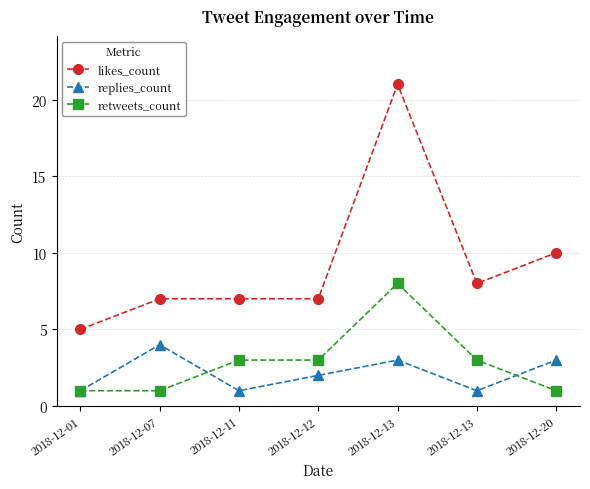

Count the number of data series in this chart.

3